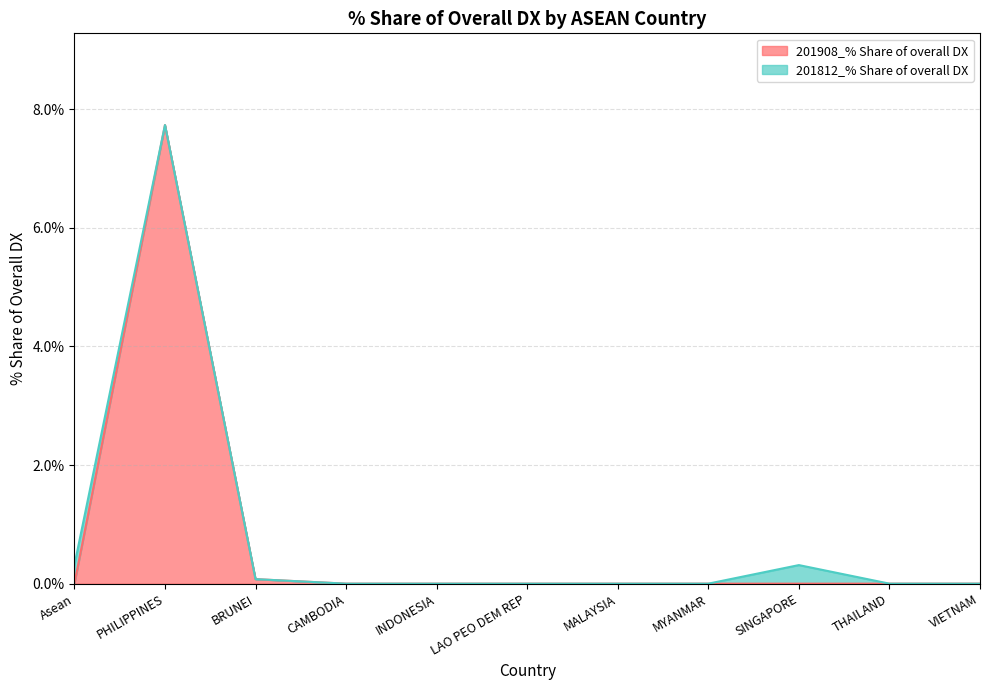

Reading left to right, extract all data points from this chart.

0.0	7.7	0.1	0.0	0.0	0.0	0.0	0.0	0.0	0.0	0.0